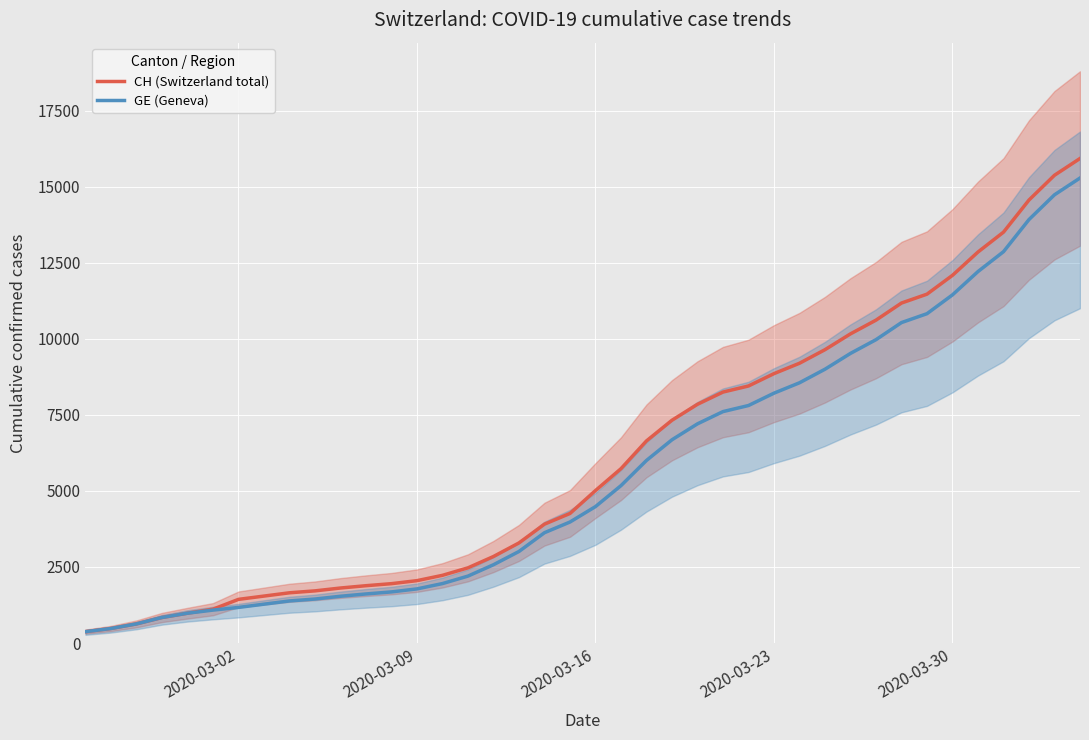

The value of GE (Geneva) at 2020-03-16 is 7156. True or false?

False